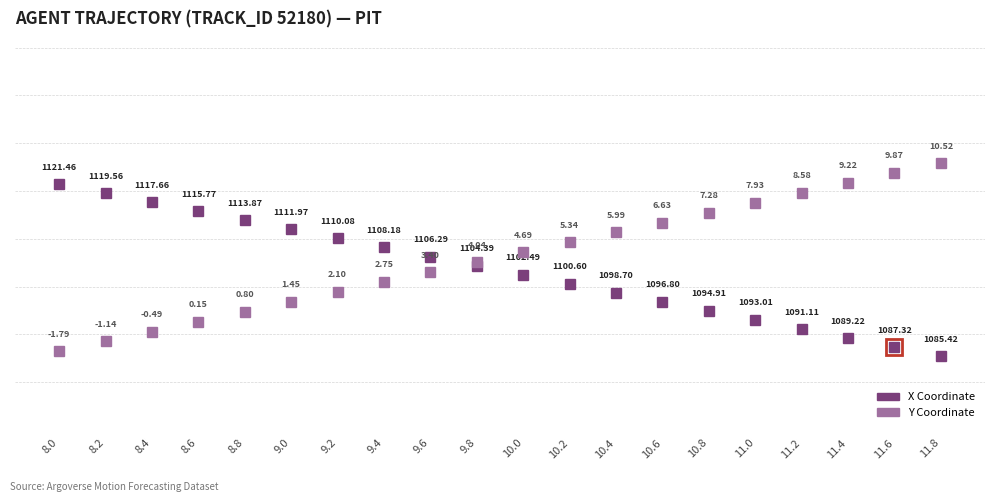

How many values in Y are below zero?

3